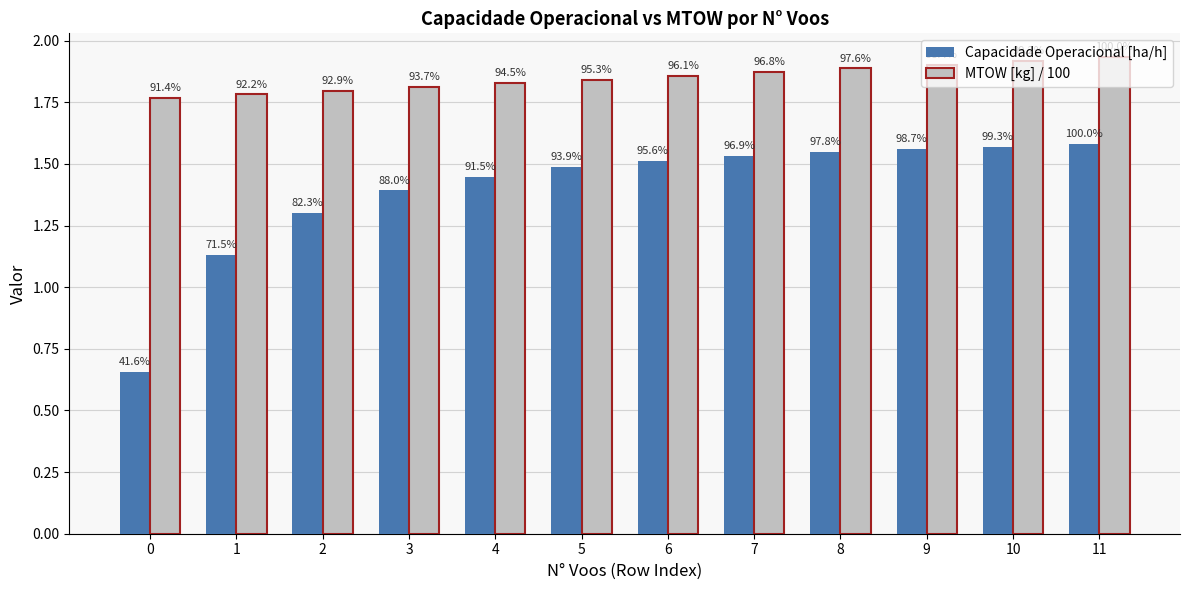

How many groups of bars are there?

12